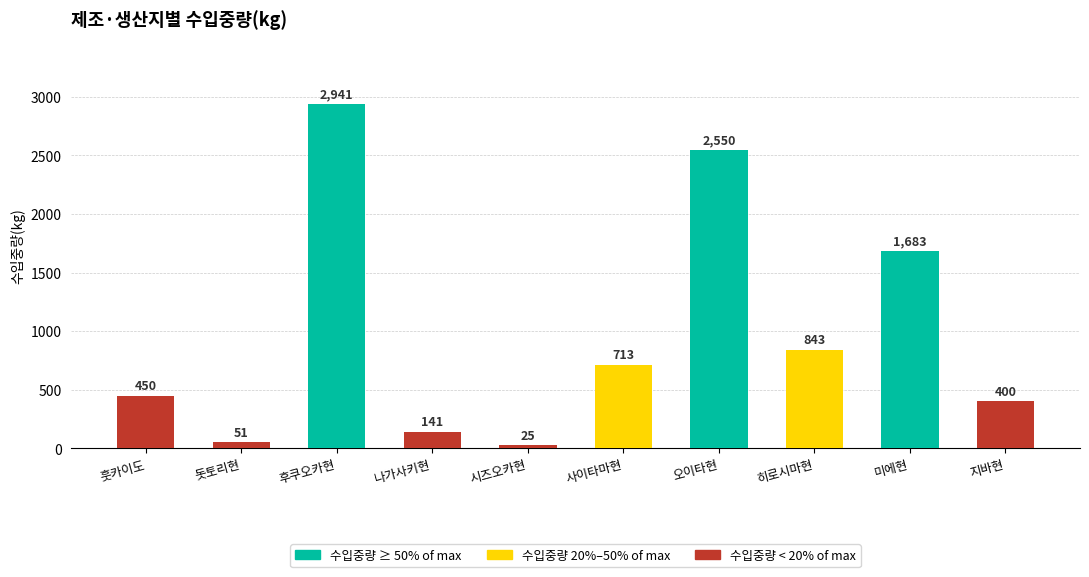

What is the average value?

980